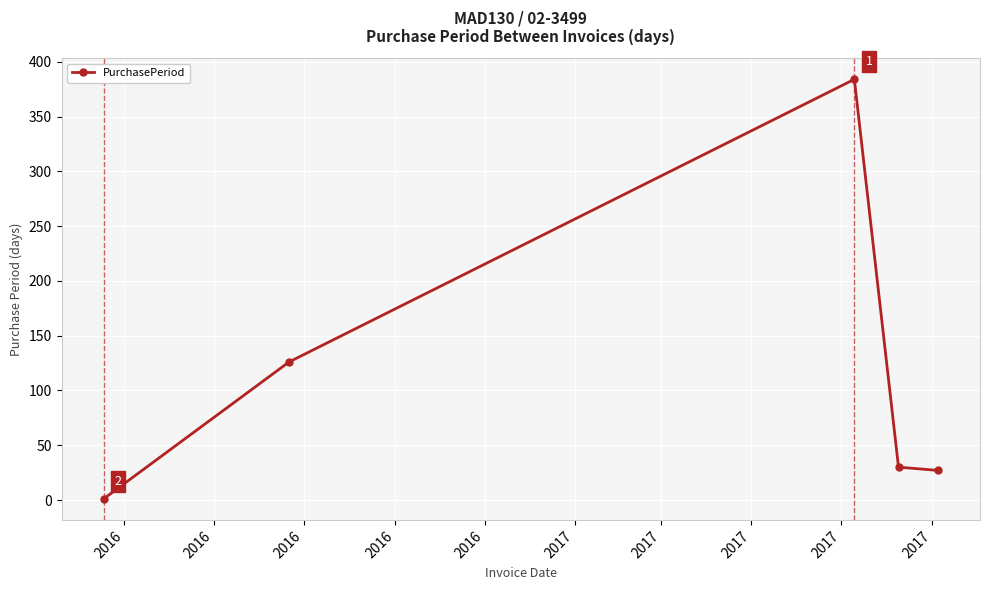

What is the maximum value shown in the chart?

384